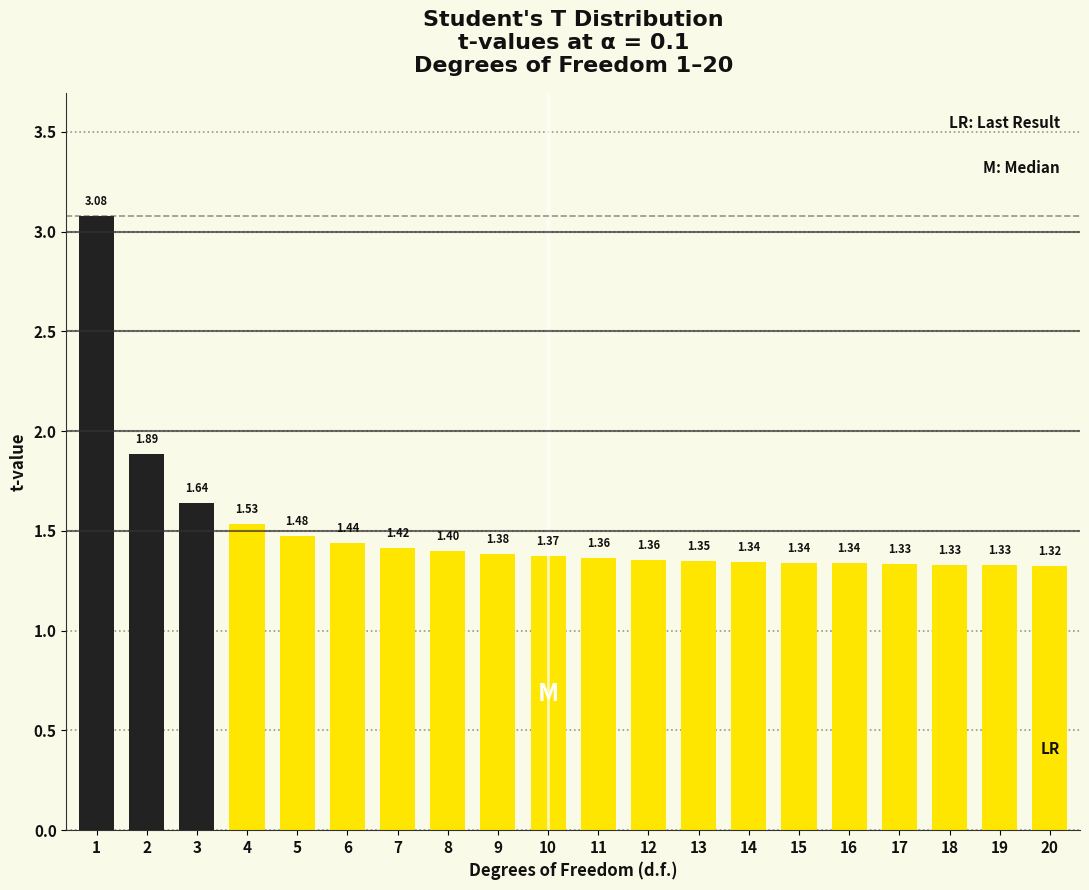

What is the difference between the maximum and minimum values?

1.8